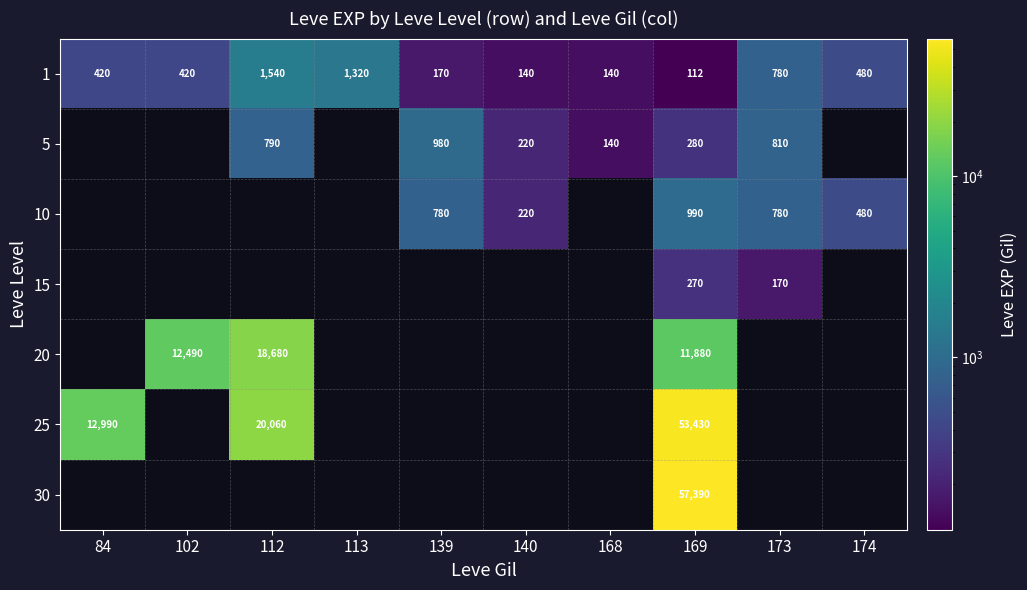

What is the difference between the 5 values at 168 and 173?

670